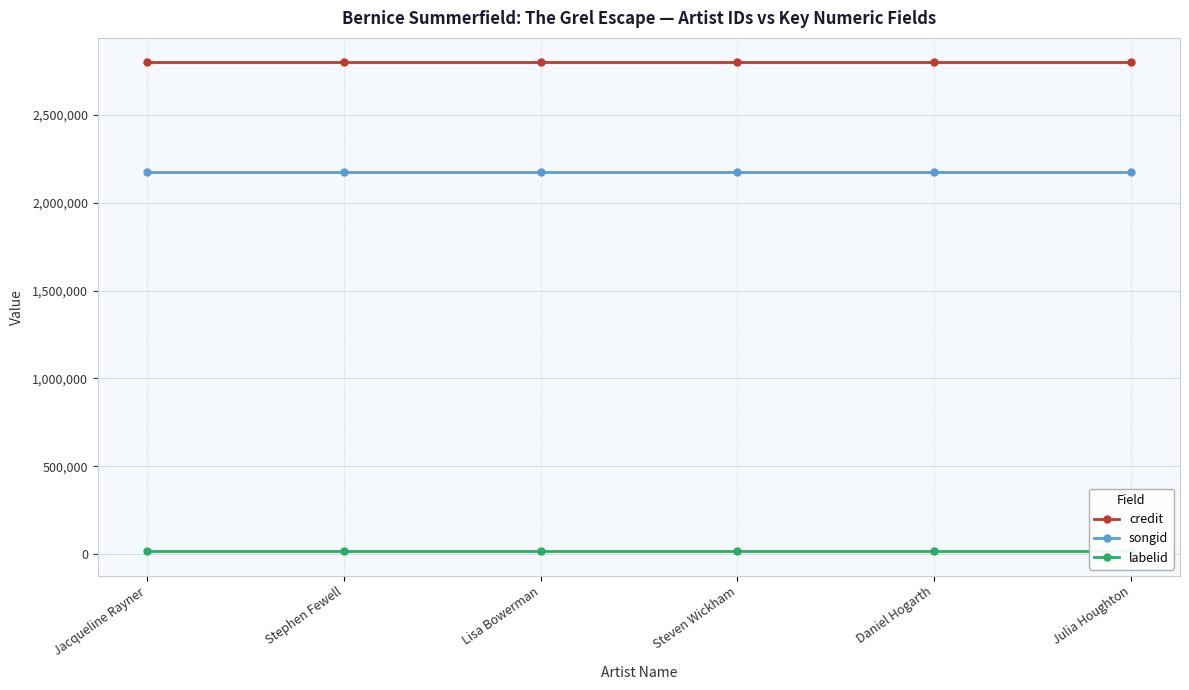

True or false: labelid has more than 0 interior local peaks.

False